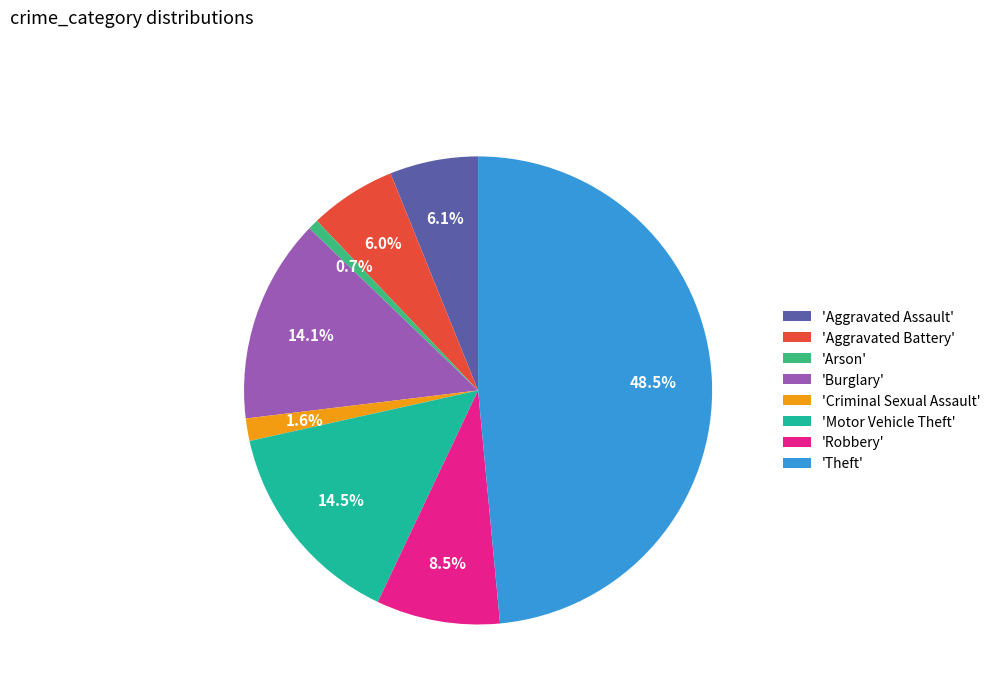

Combined, do 'Burglary' and 'Theft' account for over 50%?

Yes